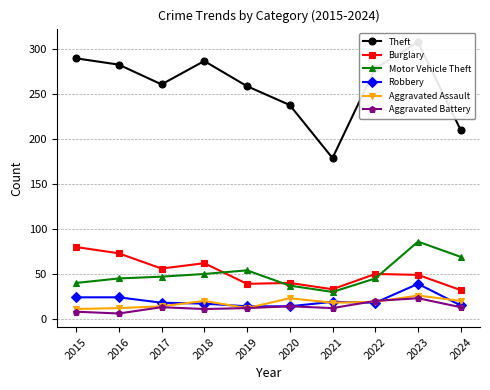

What is the sum of the Aggravated Battery values at 2018 and 2021?

23